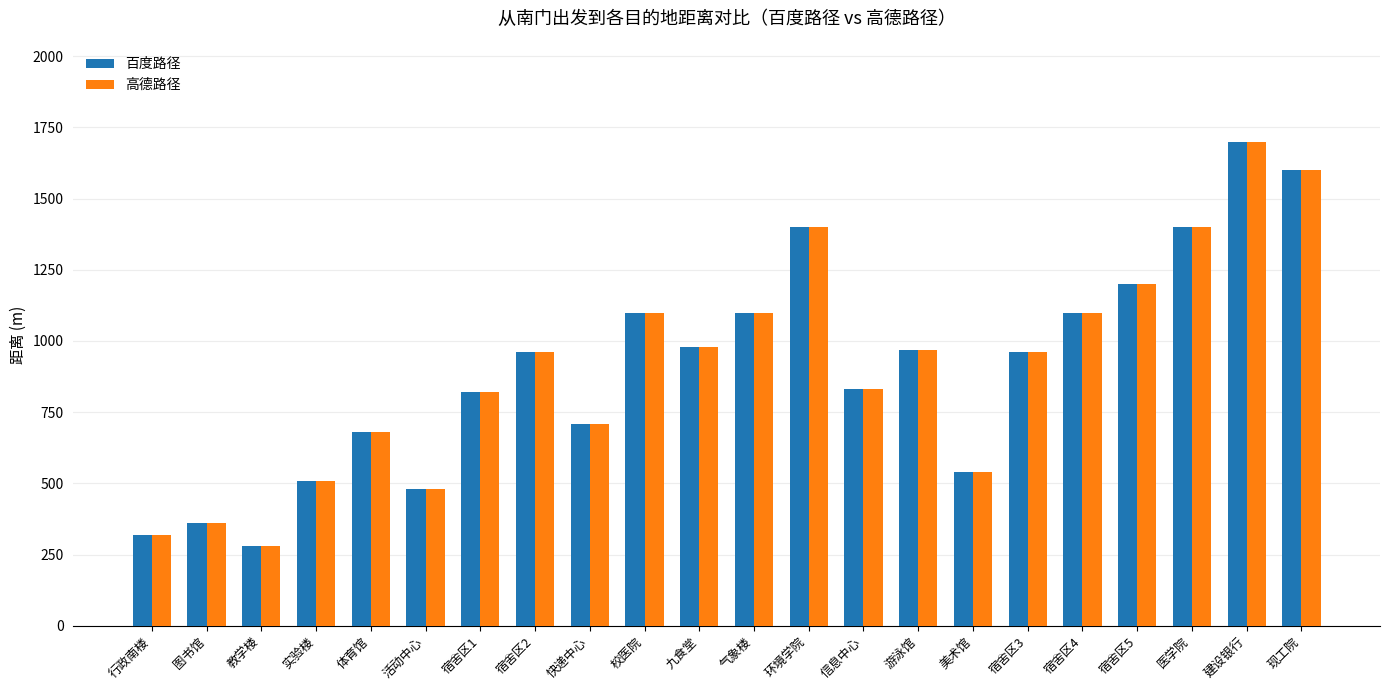

At which category does the chart reach its minimum across all series?

教学楼